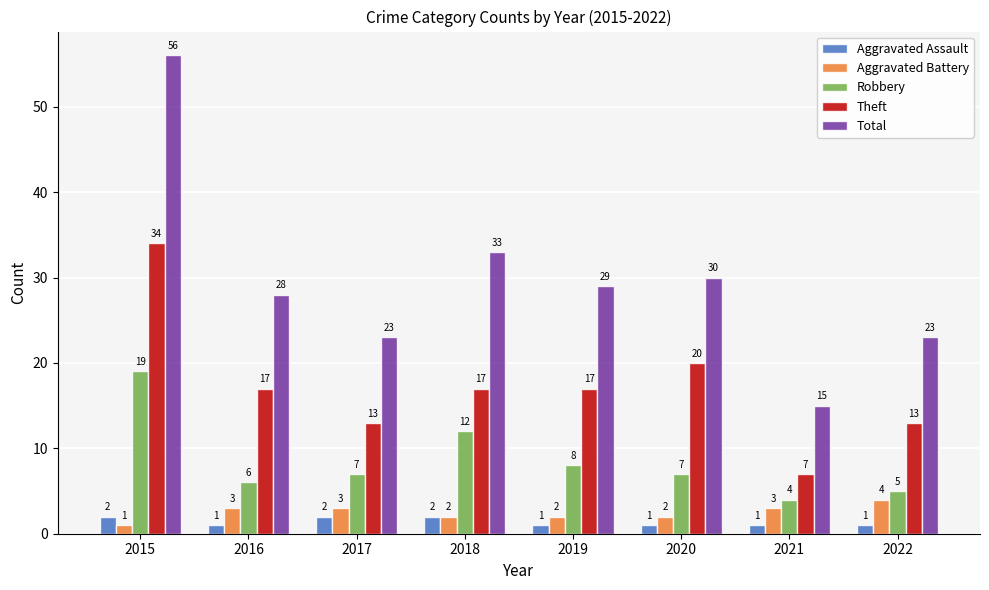

Reading left to right, transcribe all the data shown in this chart.

Aggravated Assault: 2	1	2	2	1	1	1	1
Aggravated Battery: 1	3	3	2	2	2	3	4
Robbery: 19	6	7	12	8	7	4	5
Theft: 34	17	13	17	17	20	7	13
Total: 56	28	23	33	29	30	15	23